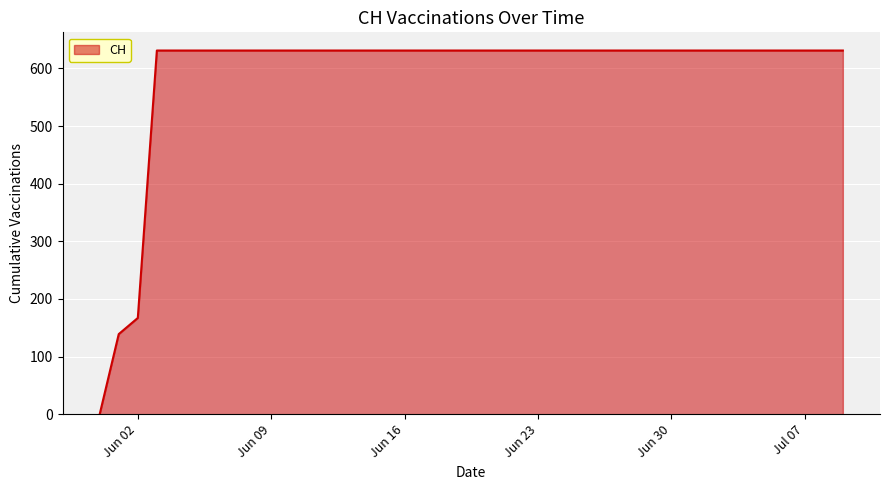

Does the chart display data point markers on the line(s)?

No